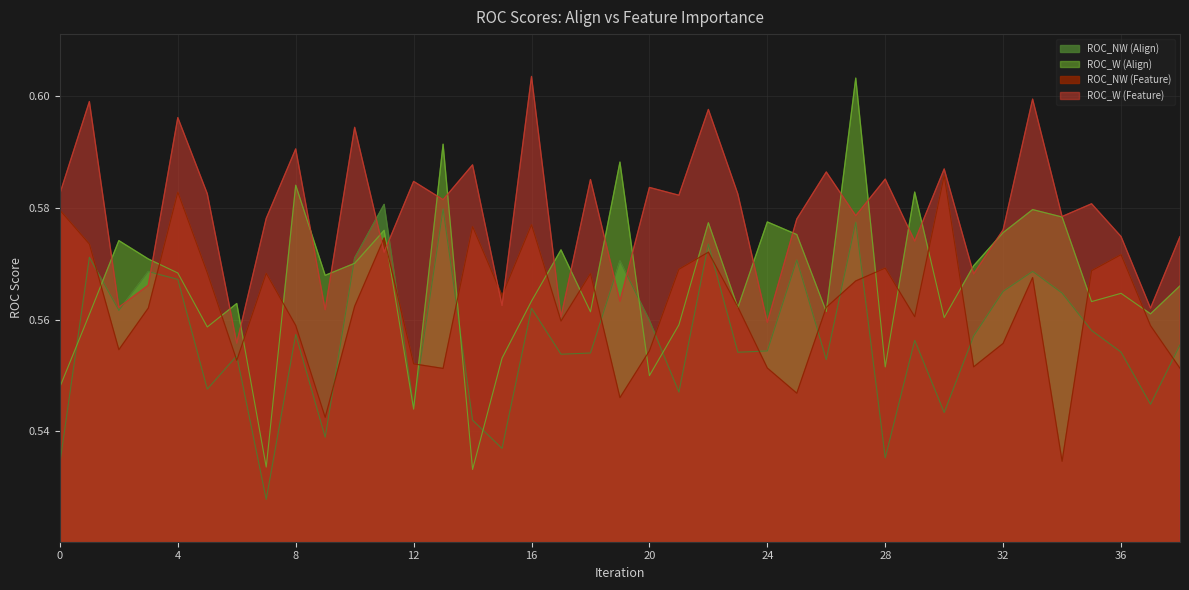

What is the greatest value displayed?

0.6